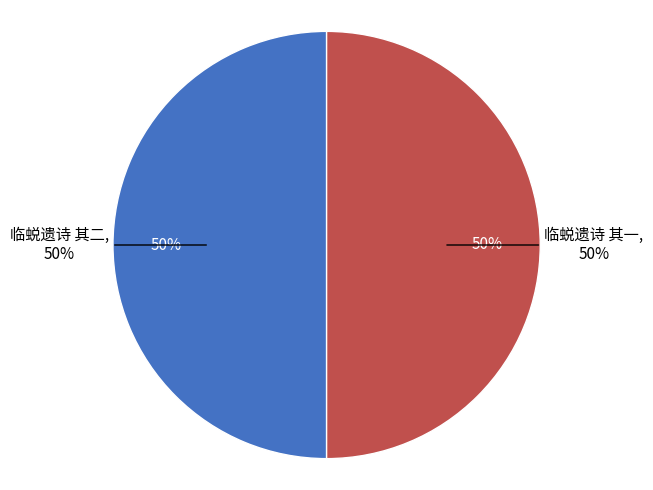

Is there a majority slice in this chart?

Yes